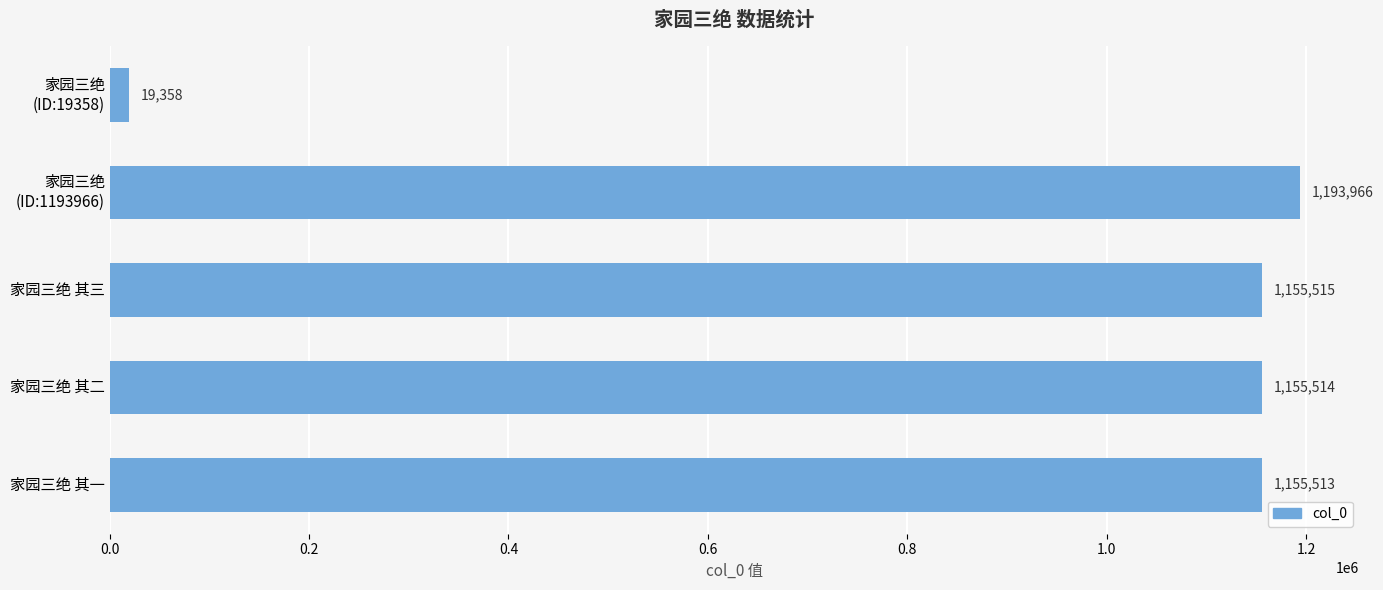

How many bars are there in total?

5